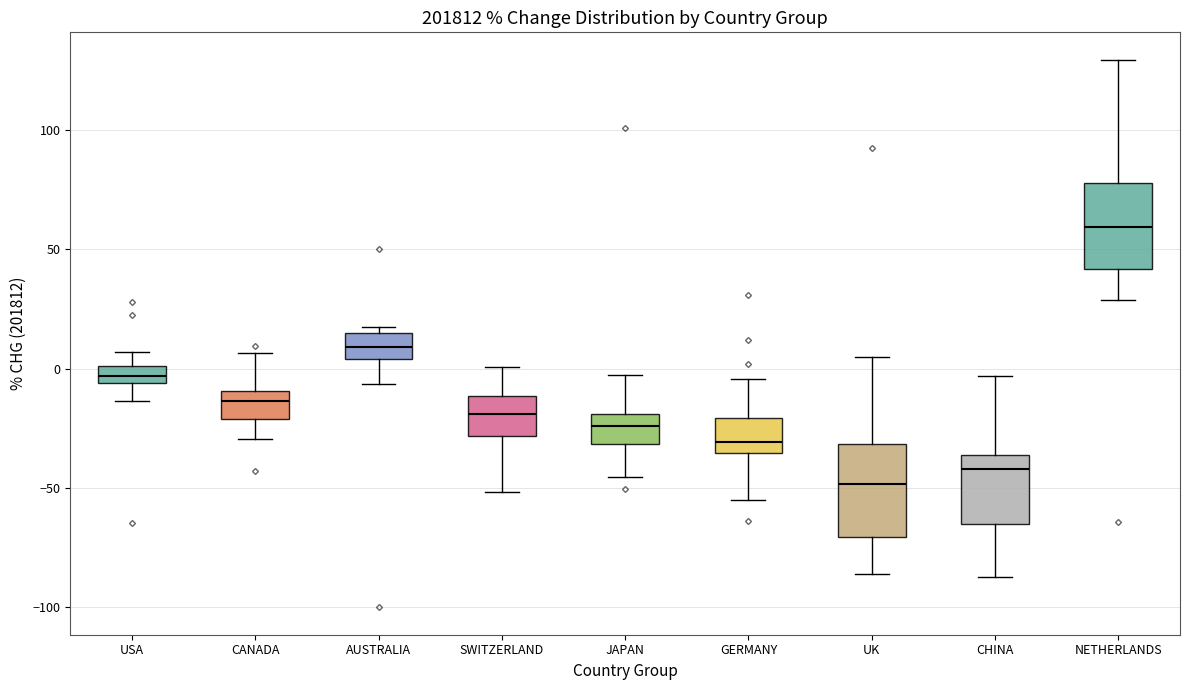

Which box has the highest median line?

NETHERLANDS